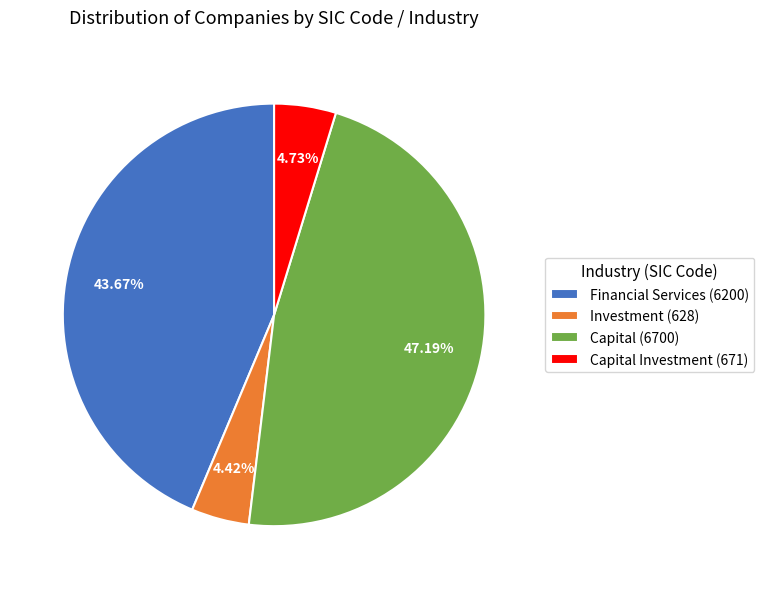

Does Financial Services (6200) represent more than half of the total?

No